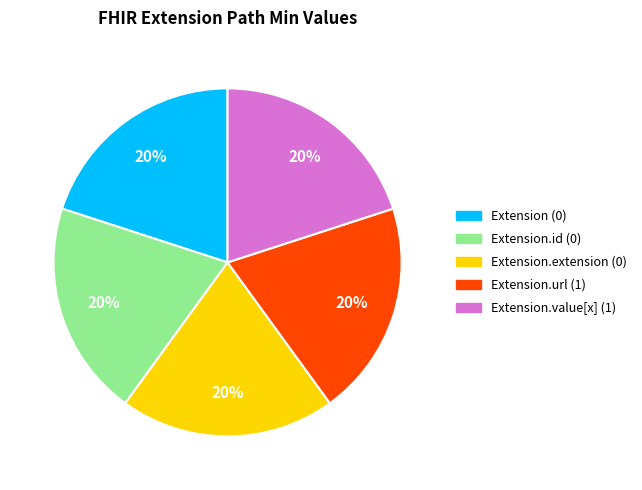

Is there a majority slice in this chart?

No